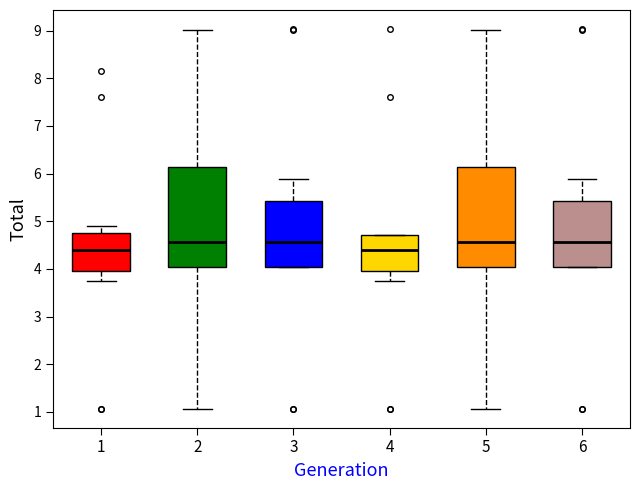

Reading left to right, transcribe this box plot: for each box, give where its median line is, the range the box spans, and where its two whiskers end, as read against the y-axis. The values are not printed on the chart, so give them approximately, as read against the axis.

1: median 4.4, box 4.0 to 4.8, whiskers 3.8 to 4.9
2: median 4.6, box 4.0 to 6.1, whiskers 1.1 to 9.0
3: median 4.6, box 4.0 to 5.4, whiskers 4.0 to 5.9
4: median 4.4, box 4.0 to 4.7, whiskers 3.8 to 4.7
5: median 4.6, box 4.0 to 6.1, whiskers 1.1 to 9.0
6: median 4.6, box 4.0 to 5.4, whiskers 4.0 to 5.9